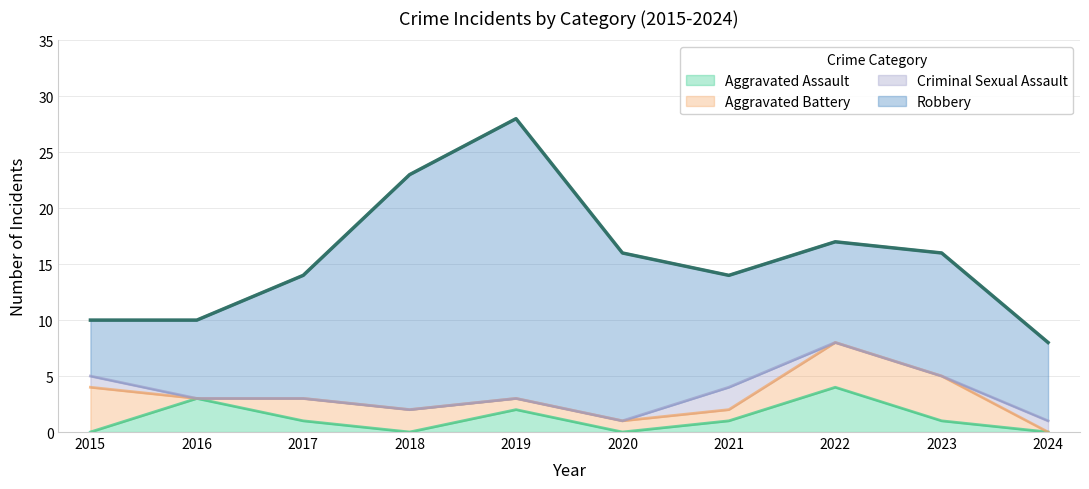

How many intersections are there between Criminal Sexual Assault and Aggravated Assault?

3